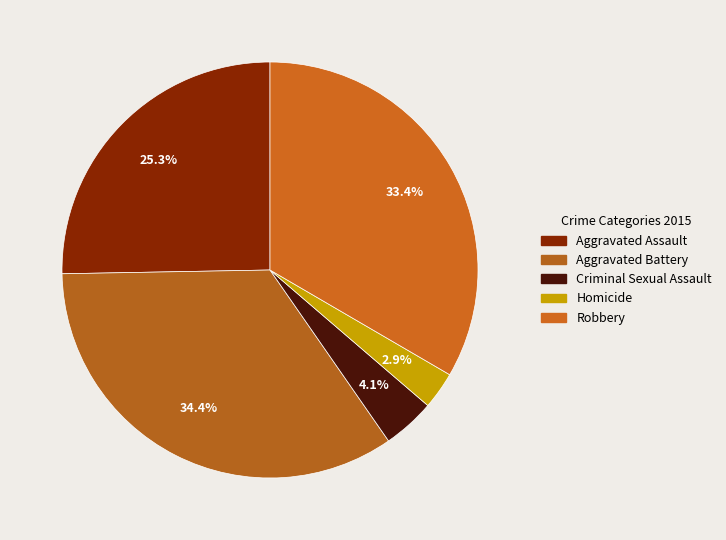

The Criminal Sexual Assault slice represents 1% of the pie. True or false?

False